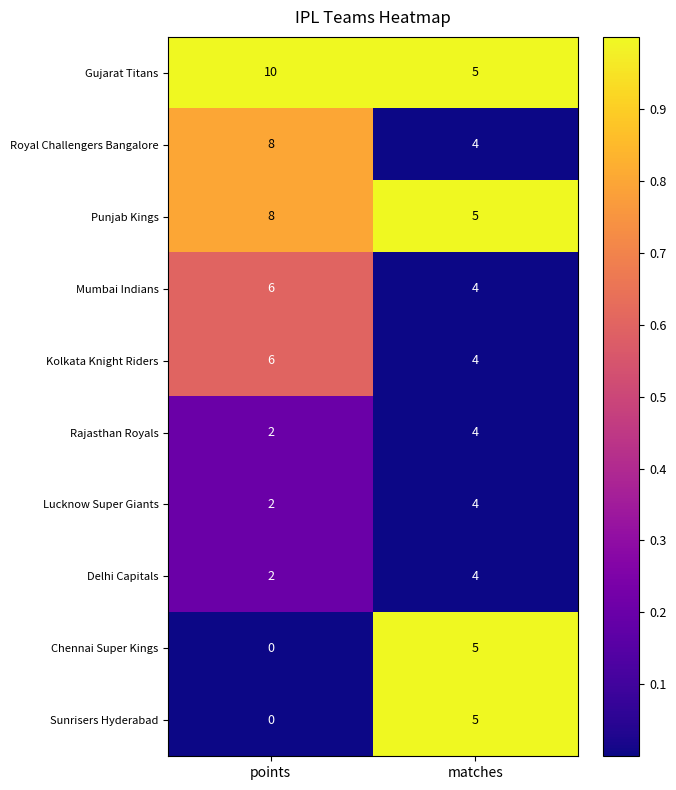

What is the maximum value shown in the chart?

10